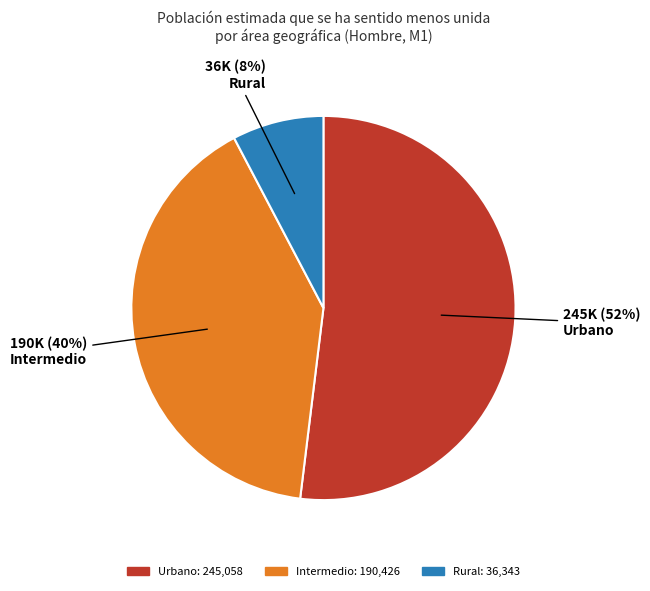

The Intermedio slice represents 40% of the pie. True or false?

True